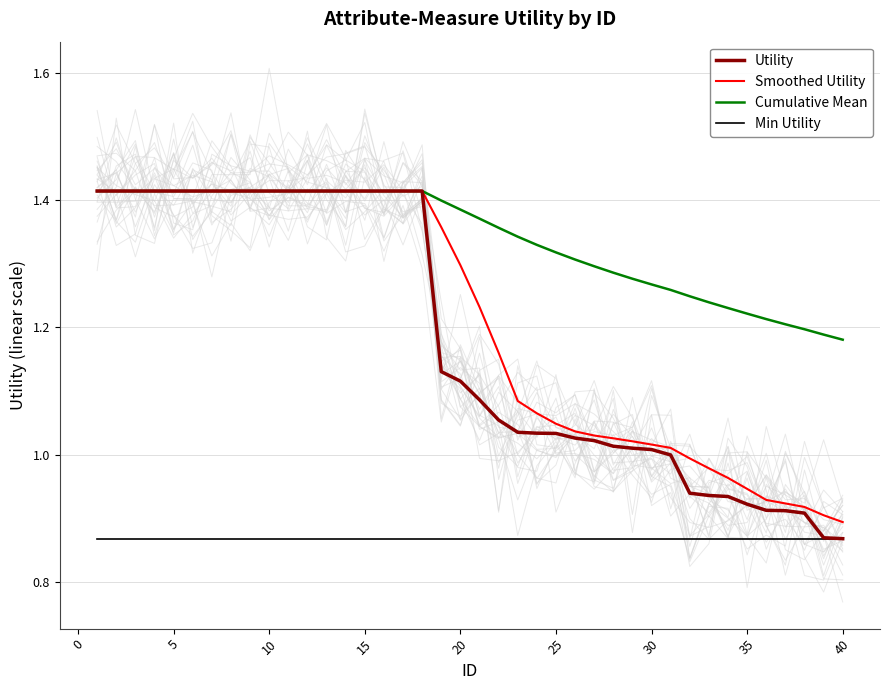

What are all the series names shown in the legend?

Utility, Smoothed Utility, Cumulative Mean, Min Utility